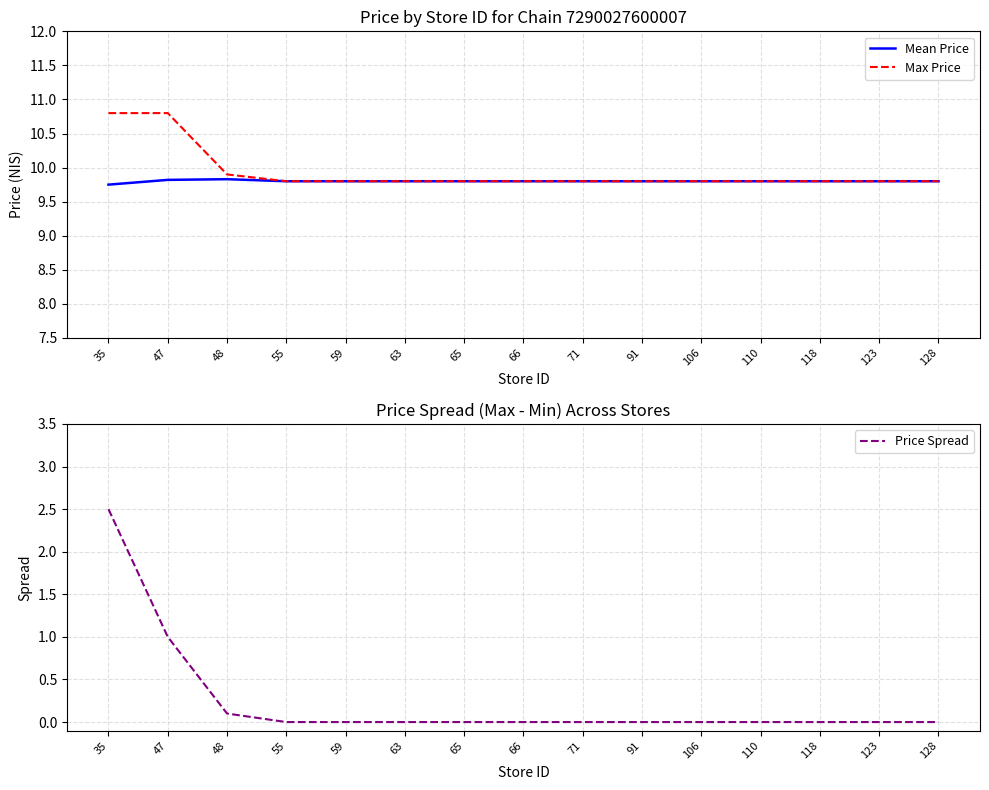

Rank the categories by Mean Price value from highest to lowest.

48, 47, 55, 59, 63, 65, 66, 71, 91, 106, 110, 118, 123, 128, 35